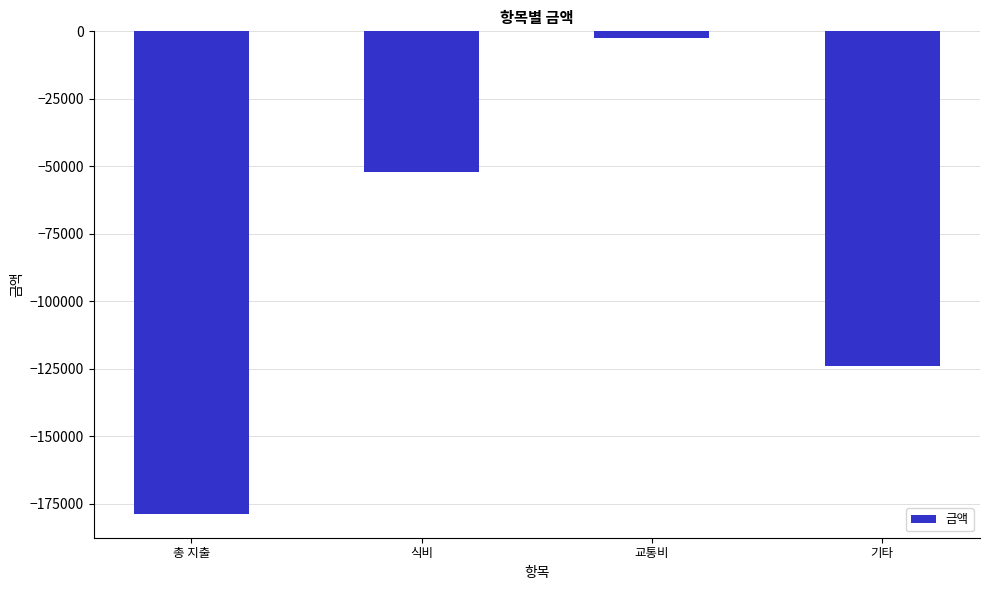

Reading right to left, extract all data points from this chart.

-124000	-2600	-52000	-178600